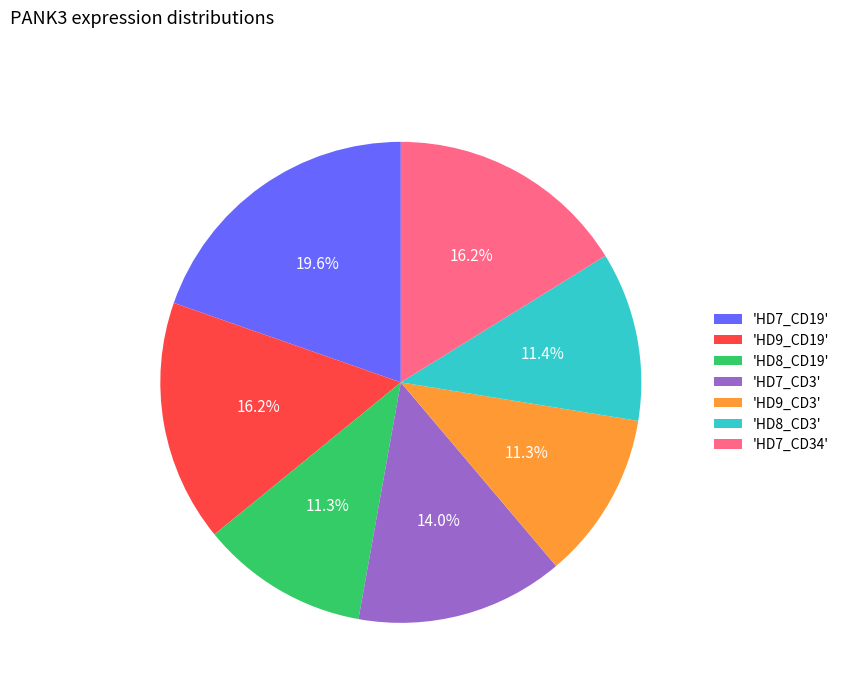

Combined, what portion of the pie is 'HD9_CD3' and 'HD9_CD19'?

27.5%